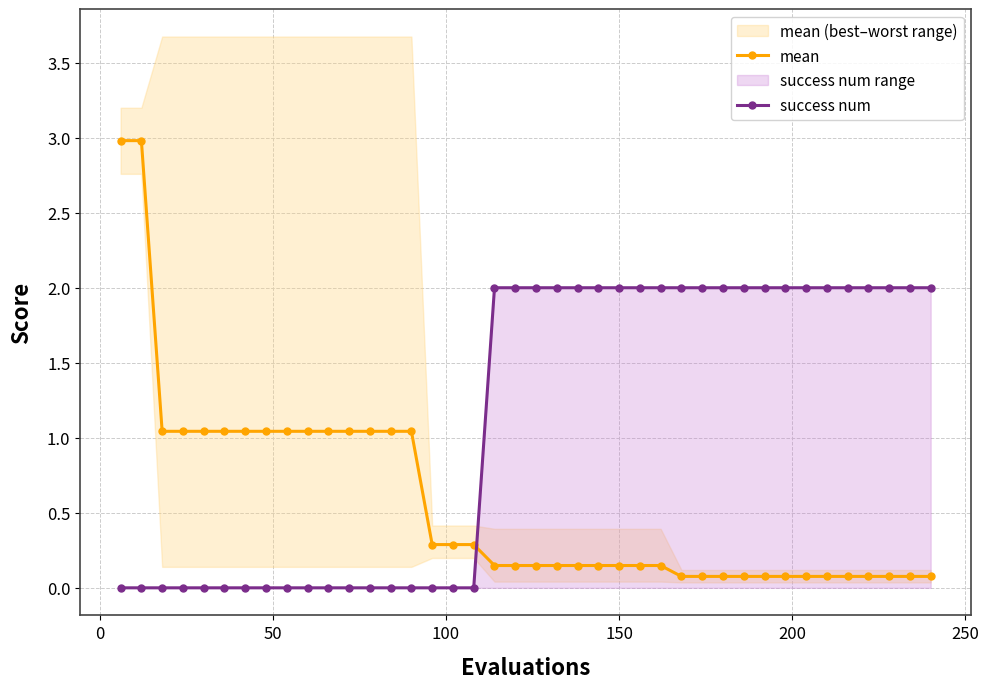

How many data points does each series have?

40